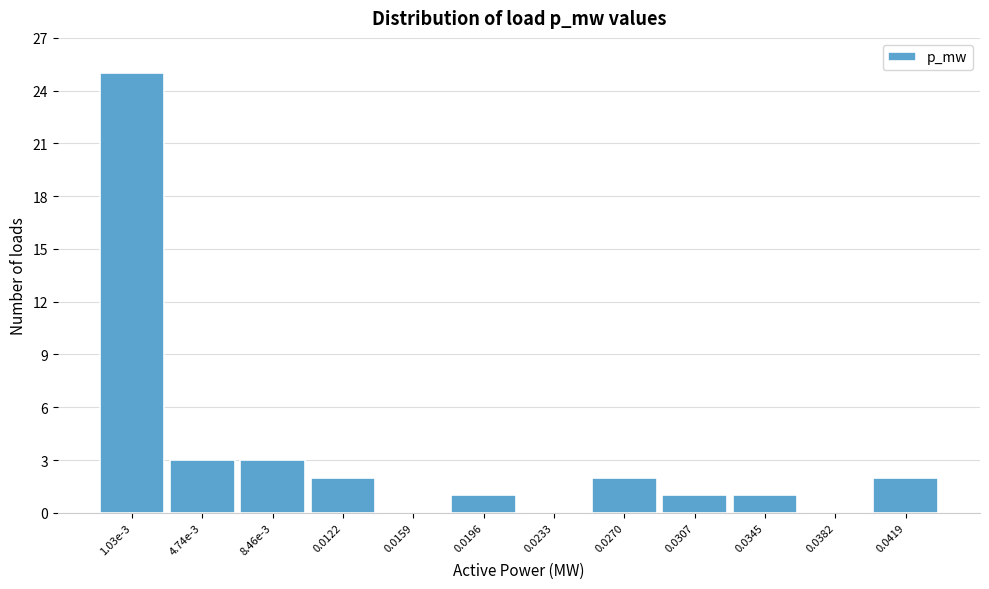

Reading right to left, extract all data points from this chart.

0.0419=2	0.0382=0	0.0345=1	0.0307=1	0.0270=2	0.0233=0	0.0196=1	0.0159=0	0.0122=2	8.46e-3=3	4.74e-3=3	1.03e-3=25